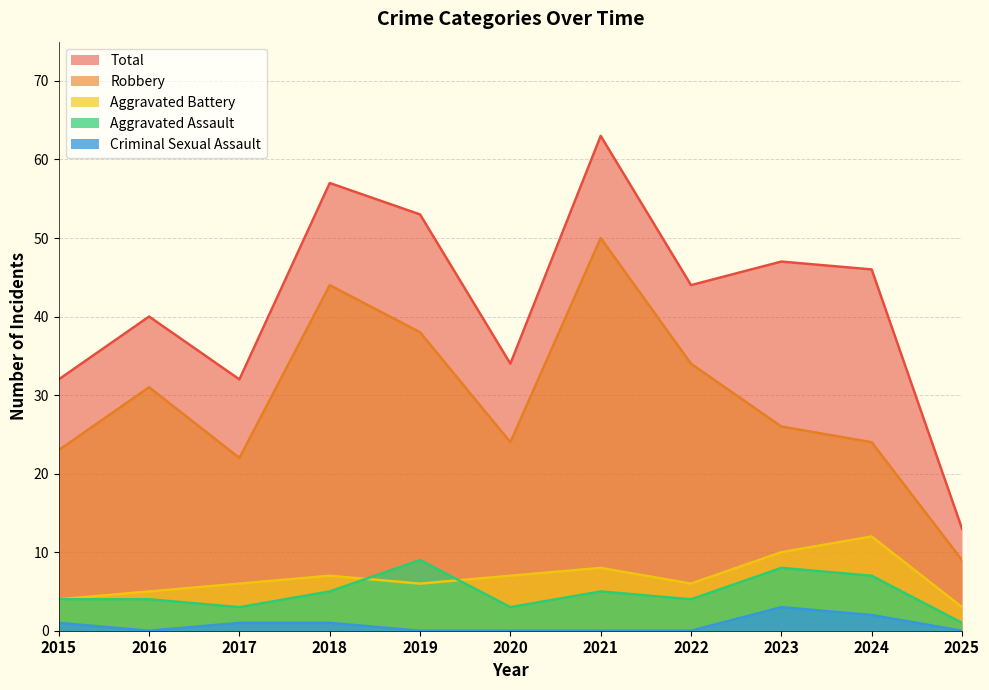

Where does the Aggravated Battery series first go above 6?

2018